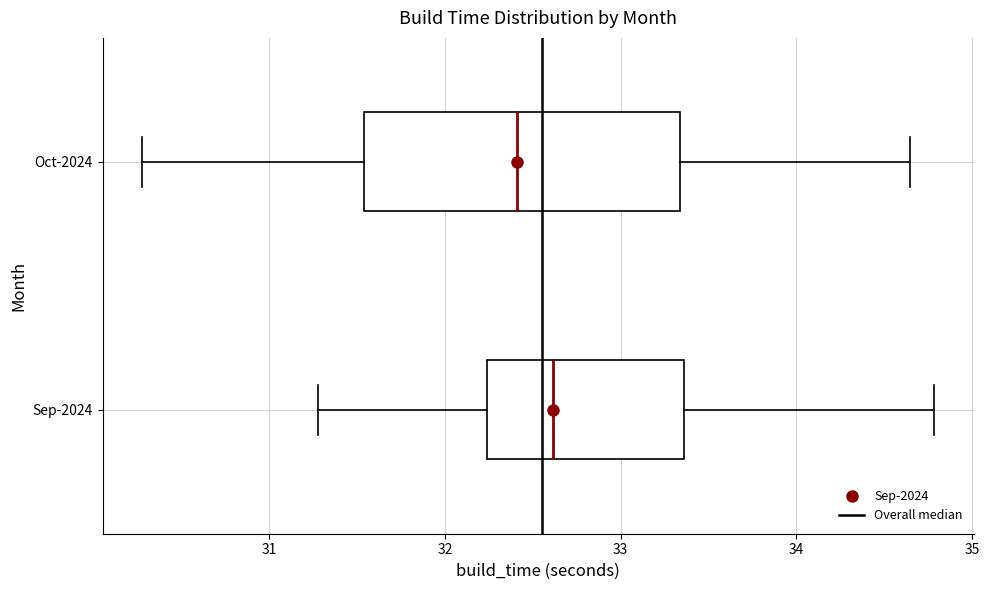

Which box is the widest, from its left edge to its right edge?

Oct-2024